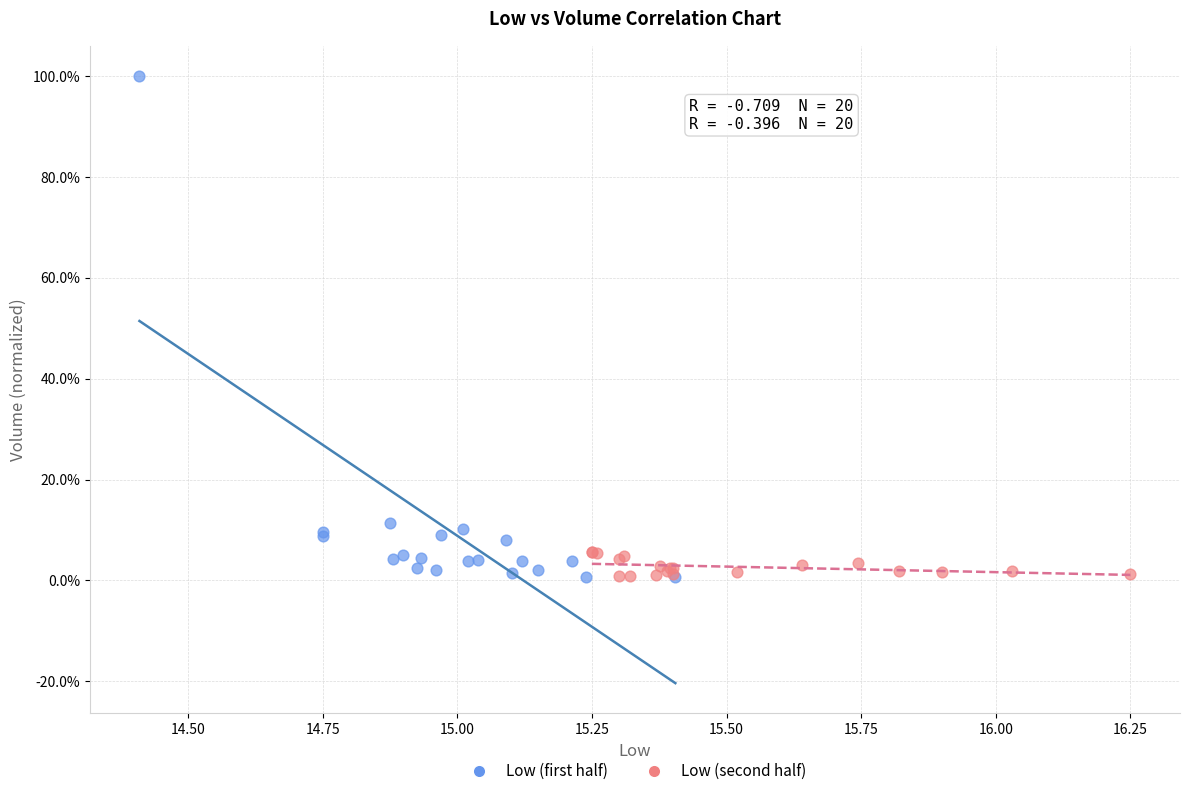

What are all the series names shown in the legend?

Low (first half), Low (second half)